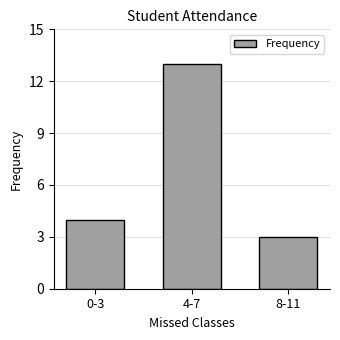

What position from the right is 4-7?

2